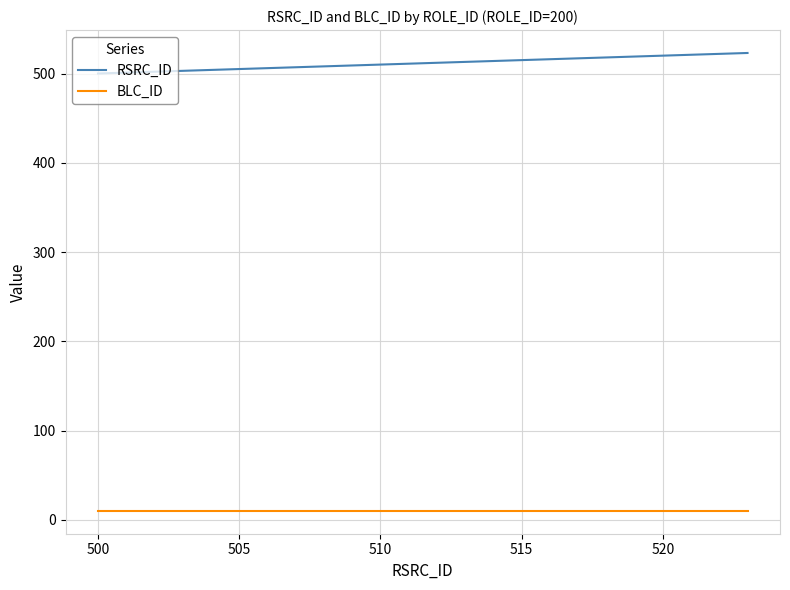

What is the maximum value for RSRC_ID?

523